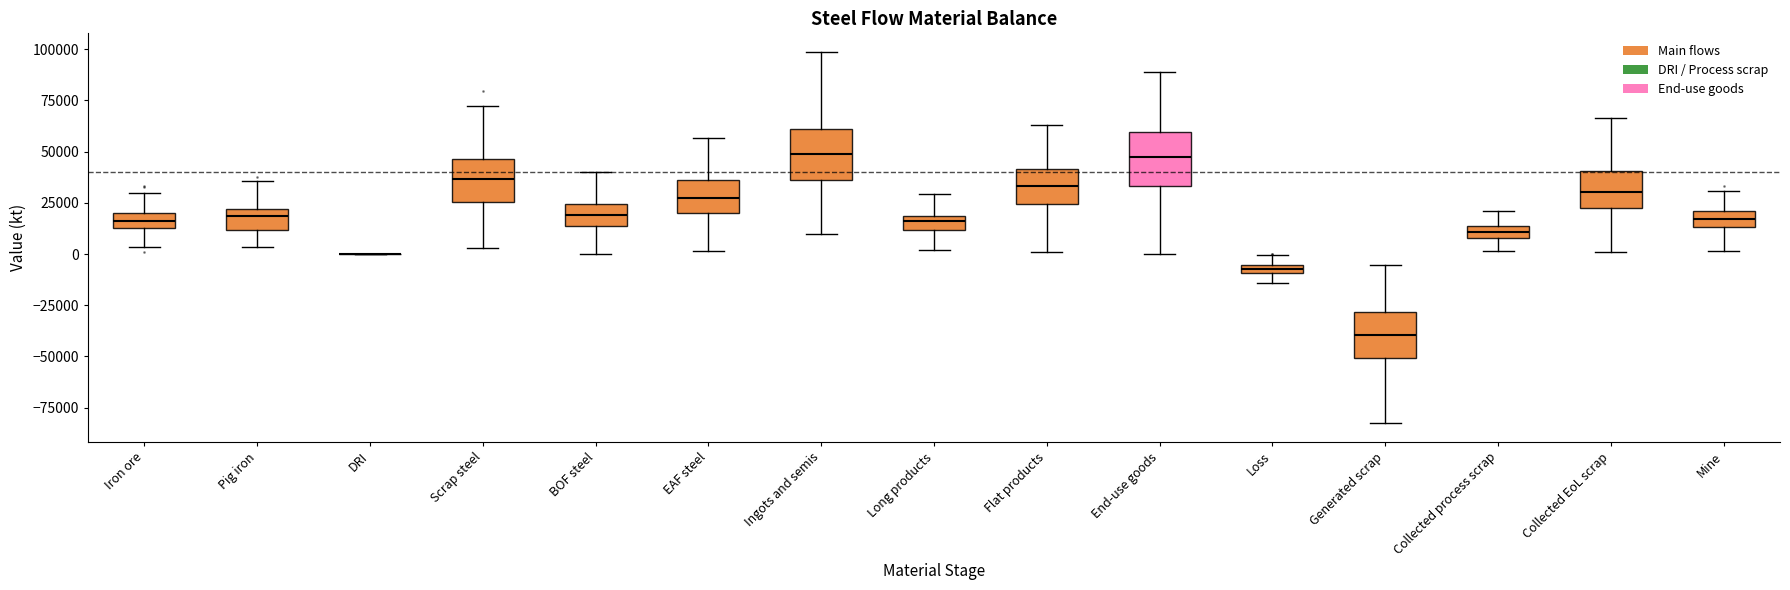

Where does the upper whisker of the box for EAF steel end on the y-axis? The values are not printed on the chart, so give them approximately, as read against the axis.

55000